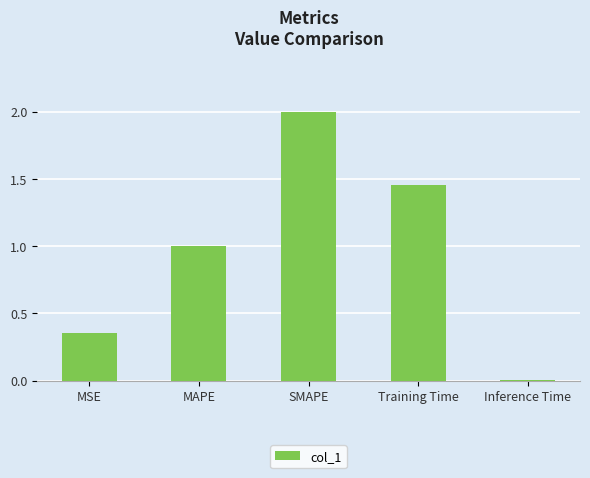

Between MSE and MAPE, which is larger?

MAPE